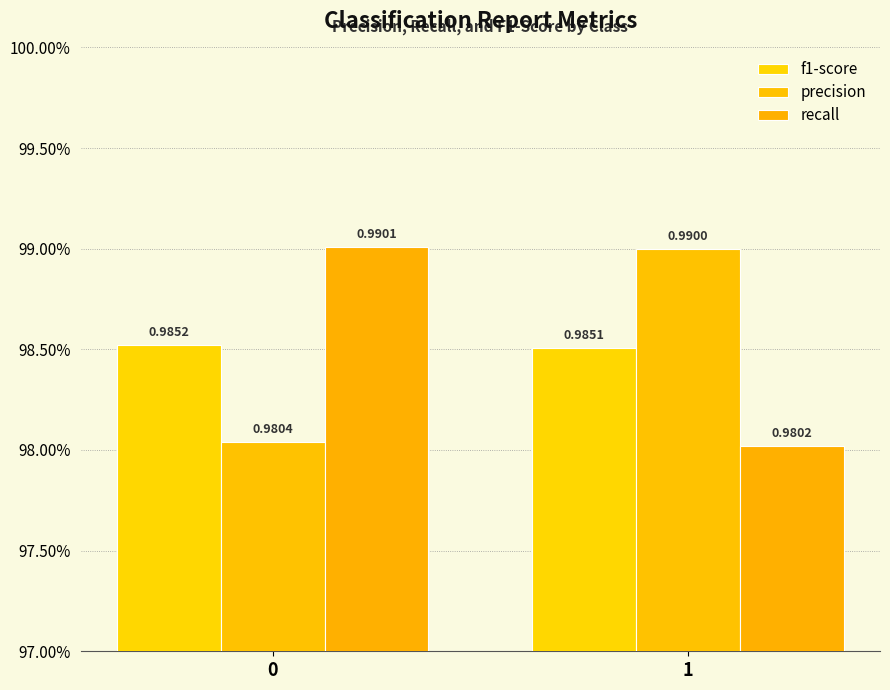

List the labels in order of precision value, smallest first.

0, 1